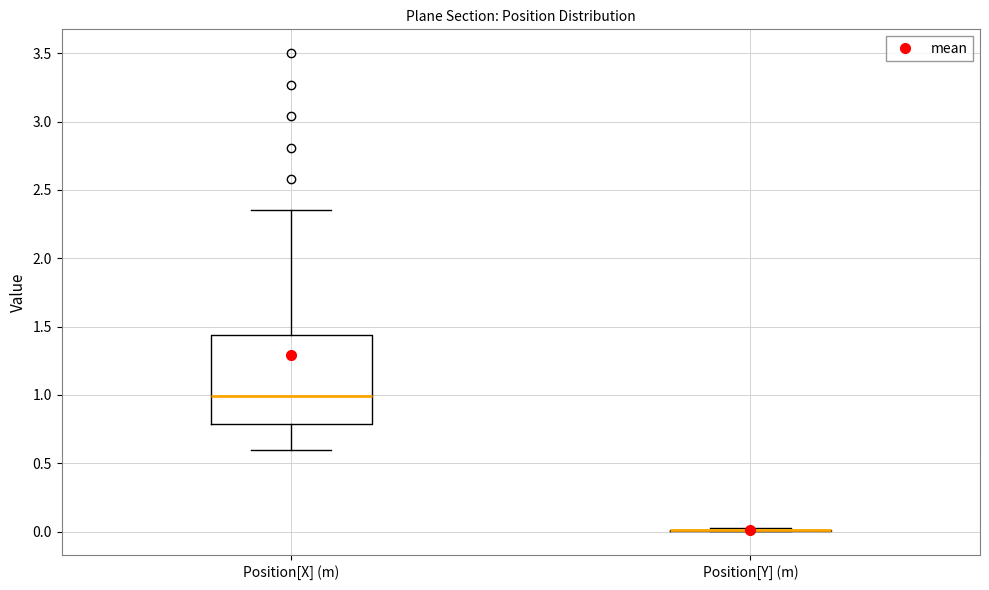

Reading left to right, read every box against the y-axis: the position of its median line, the range the box covers, and the ends of its whiskers. The values are not printed on the chart, so give them approximately, as read against the axis.

Position[X] (m): median 1.00, box 0.80 to 1.45, whiskers 0.60 to 2.35
Position[Y] (m): box collapsed to a line at 0.00, whiskers 0.00 to 0.05